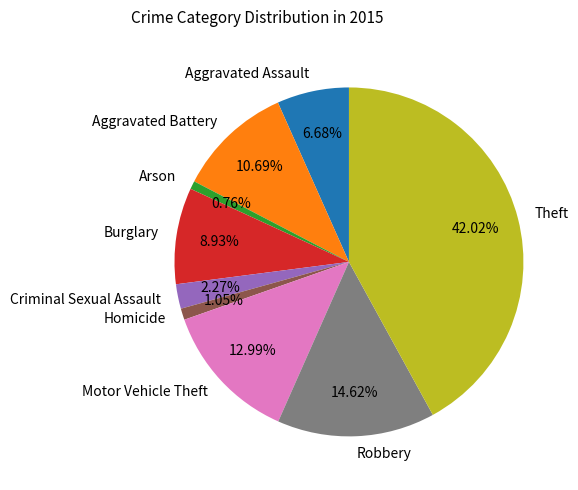

Which has a higher value, Arson or Aggravated Assault?

Aggravated Assault